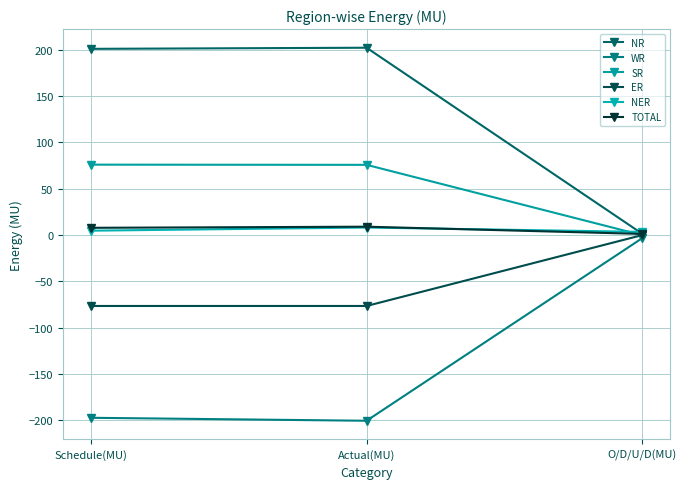

What value does the NER series have at Schedule(MU)?

4.7